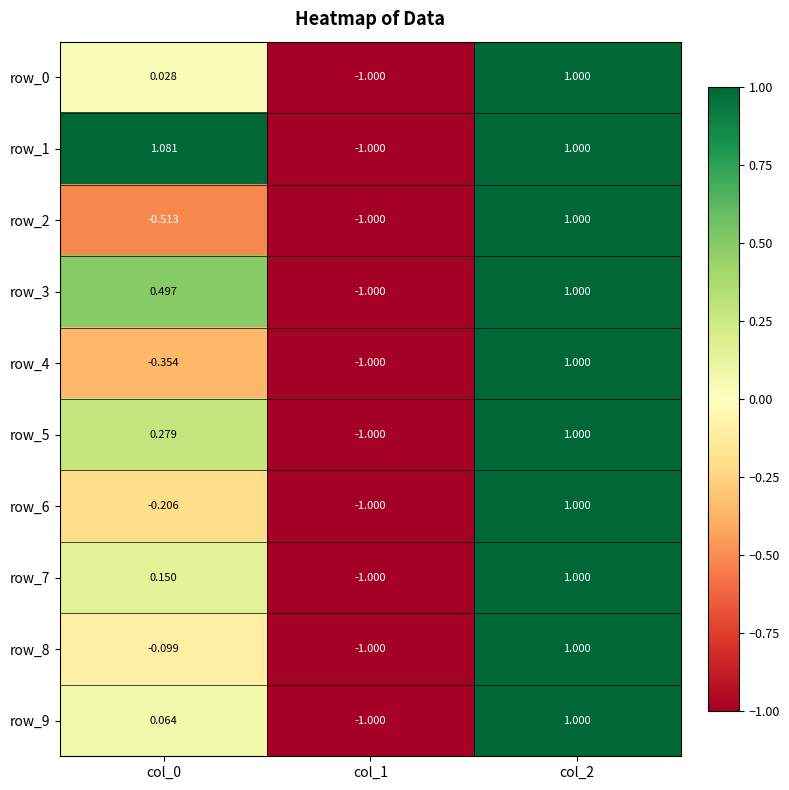

At which category does the chart reach its minimum across all series?

col_1